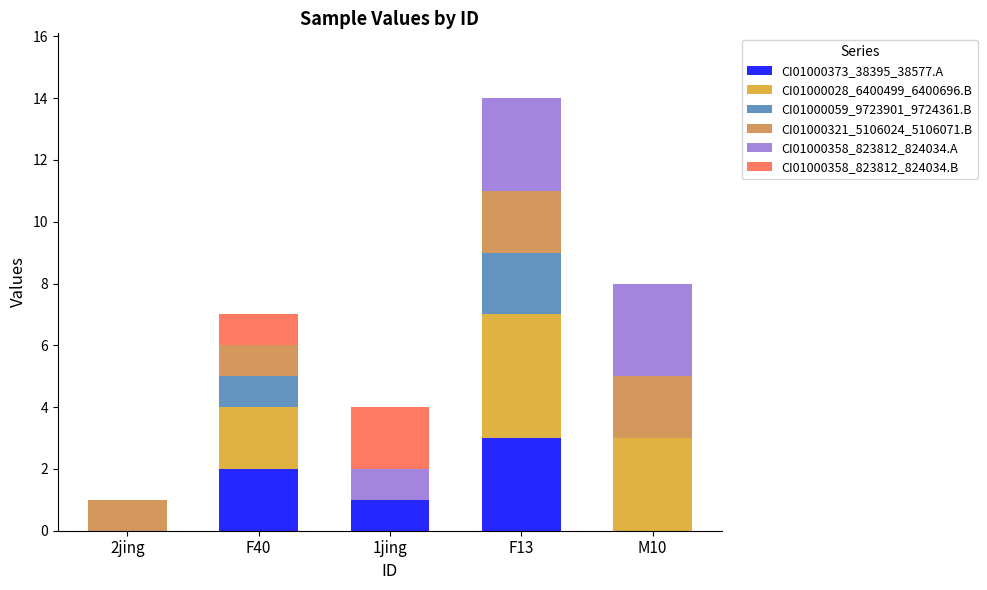

Which category has the highest value in the CI01000373_38395_38577.A series?

F13